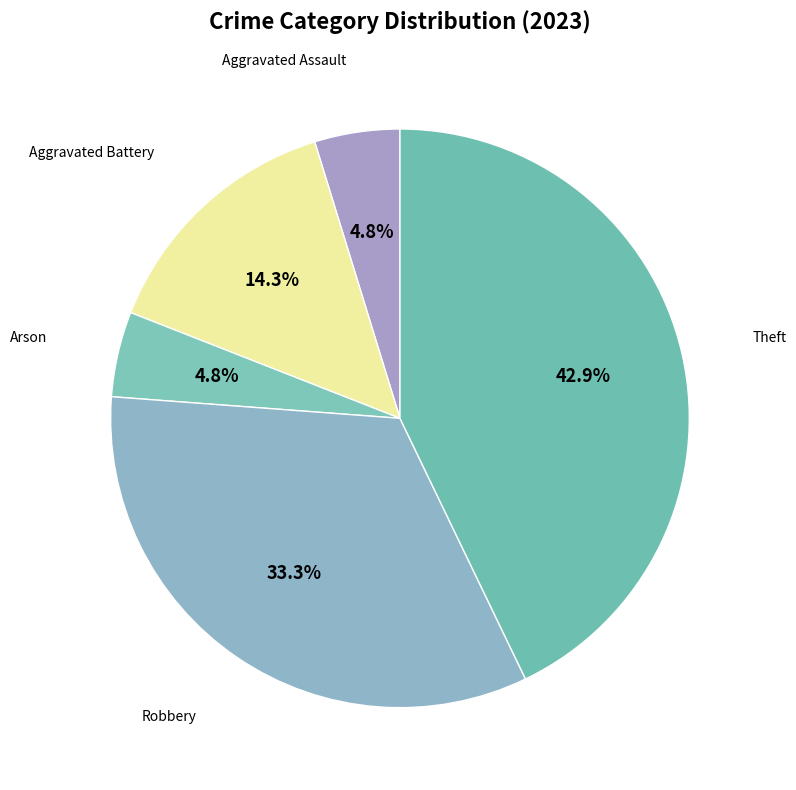

Which slice is the largest?

Theft